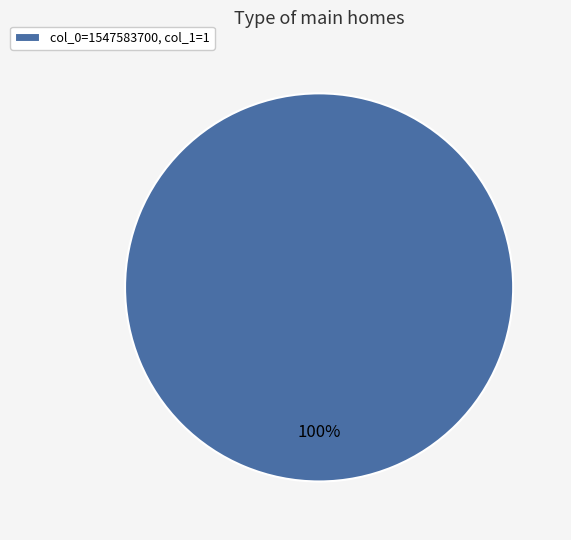

Rank the categories by value from lowest to highest.

col_0=1547583700, col_1=1